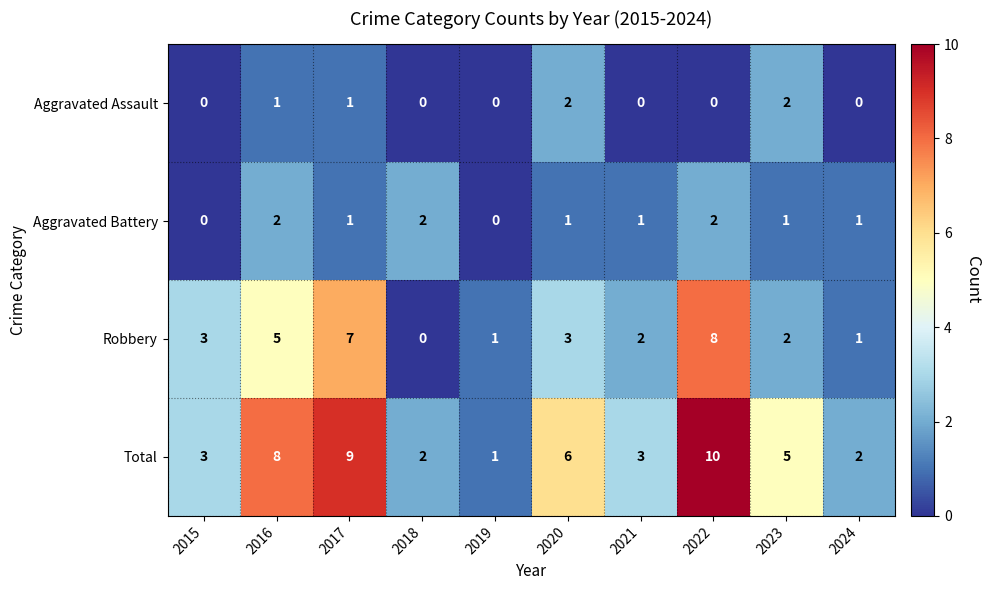

How many series are shown in this chart?

4